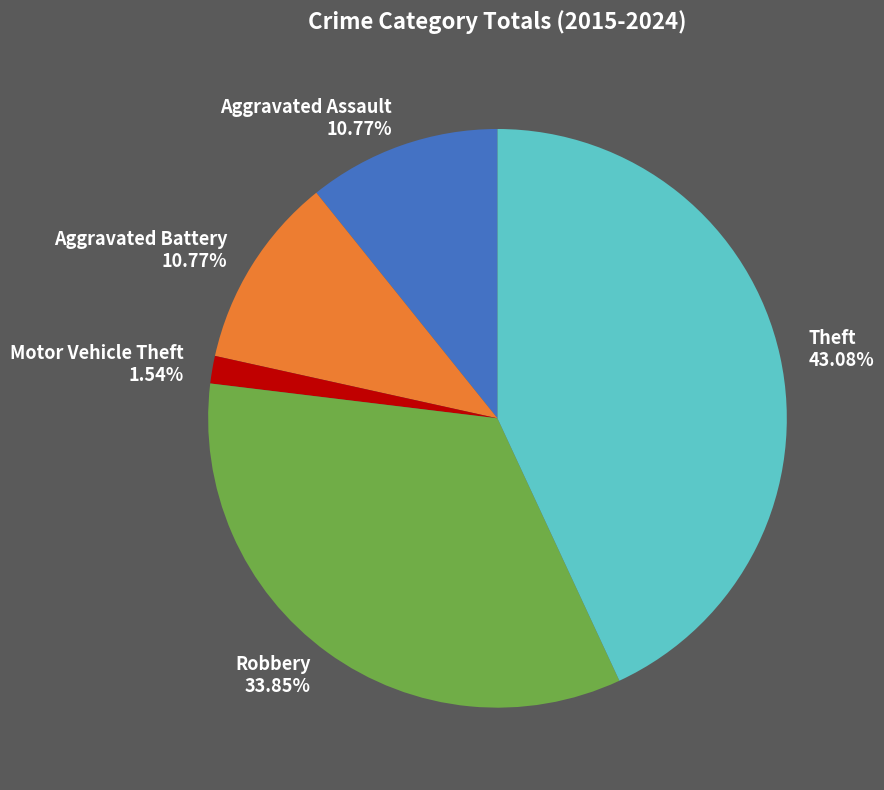

How many segments does this pie chart have?

5